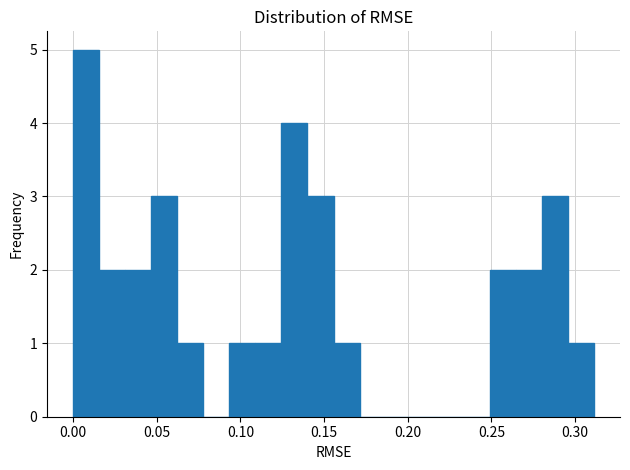

Around what value on the x-axis is the tallest bar? Give the approximate position of its centre, as read against the axis.

0.010